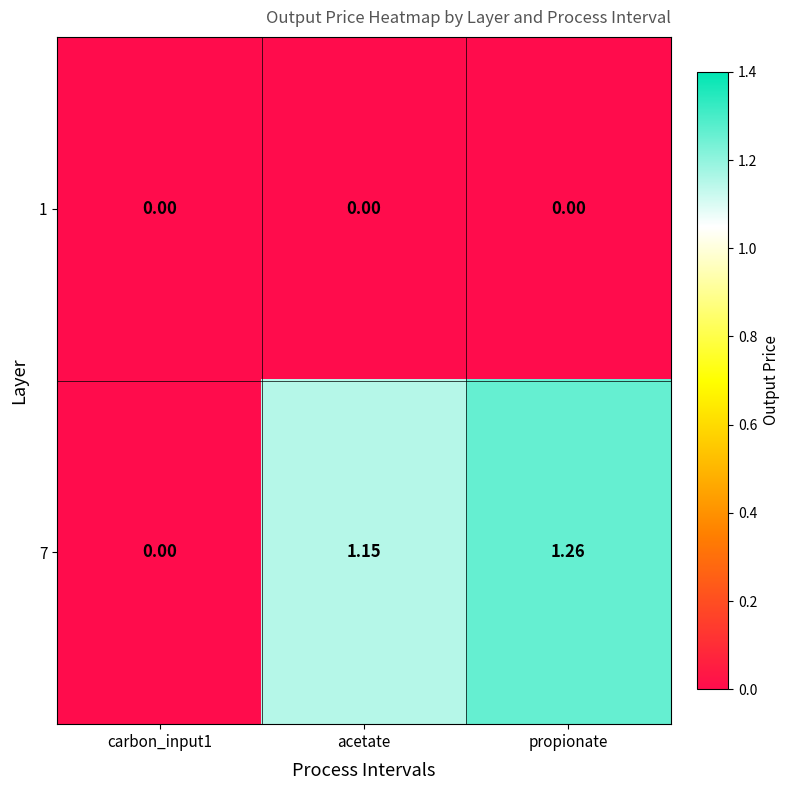

Which series changed the most between acetate and propionate?

7